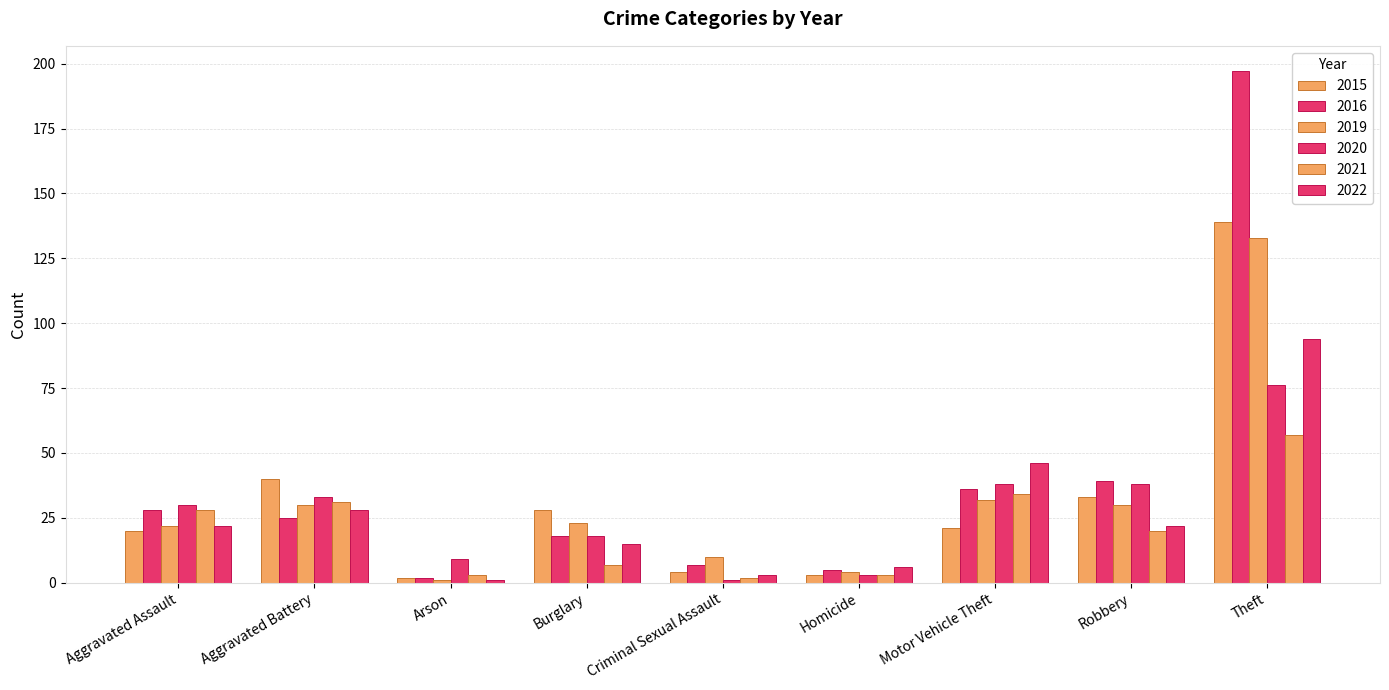

What is the greatest value displayed?

197